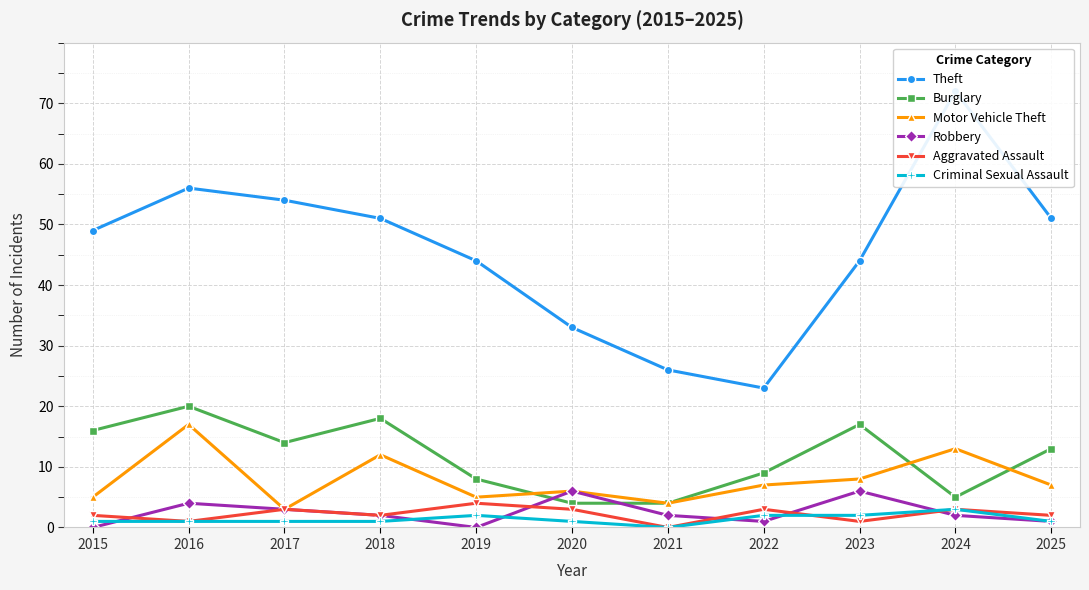

Where does the Burglary series first go above 13?

2015